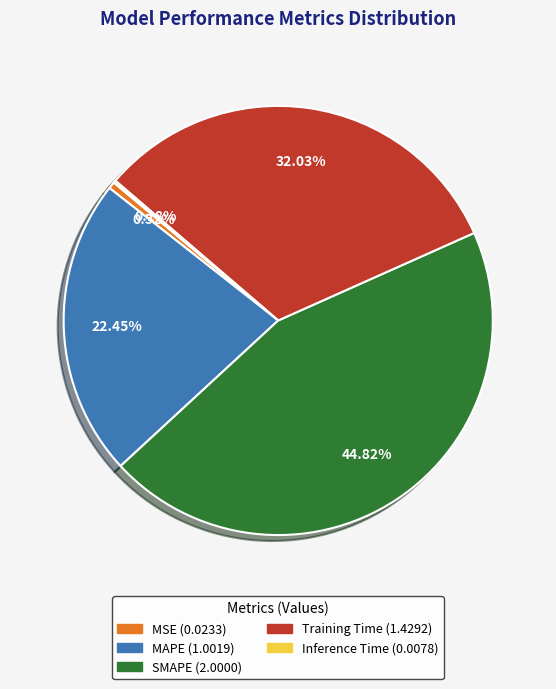

Between MSE and SMAPE, which is larger?

SMAPE